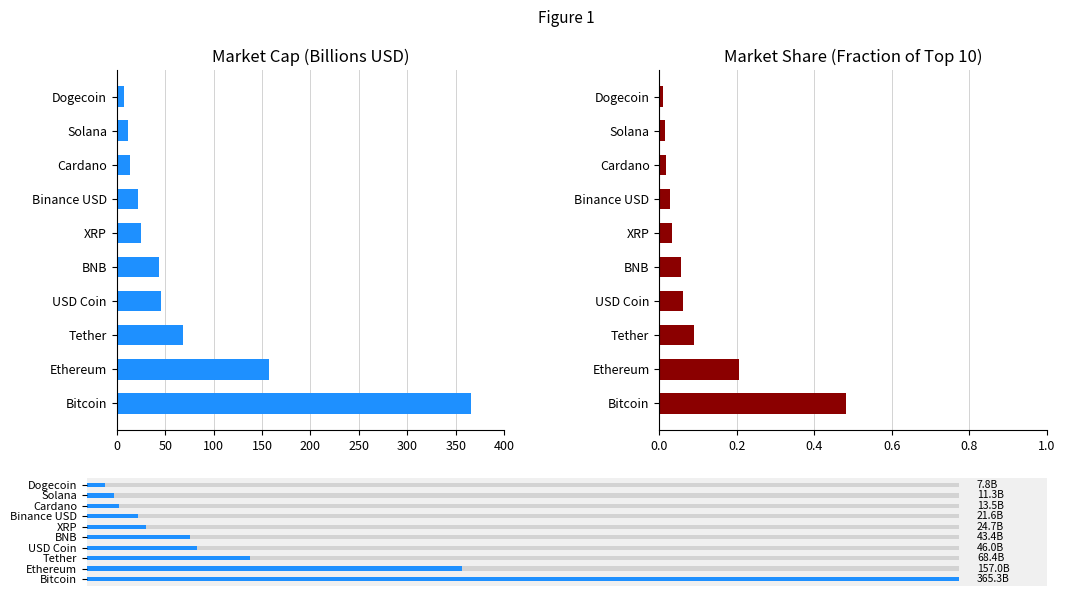

What is the difference between the highest and lowest values at Cardano?

13.5